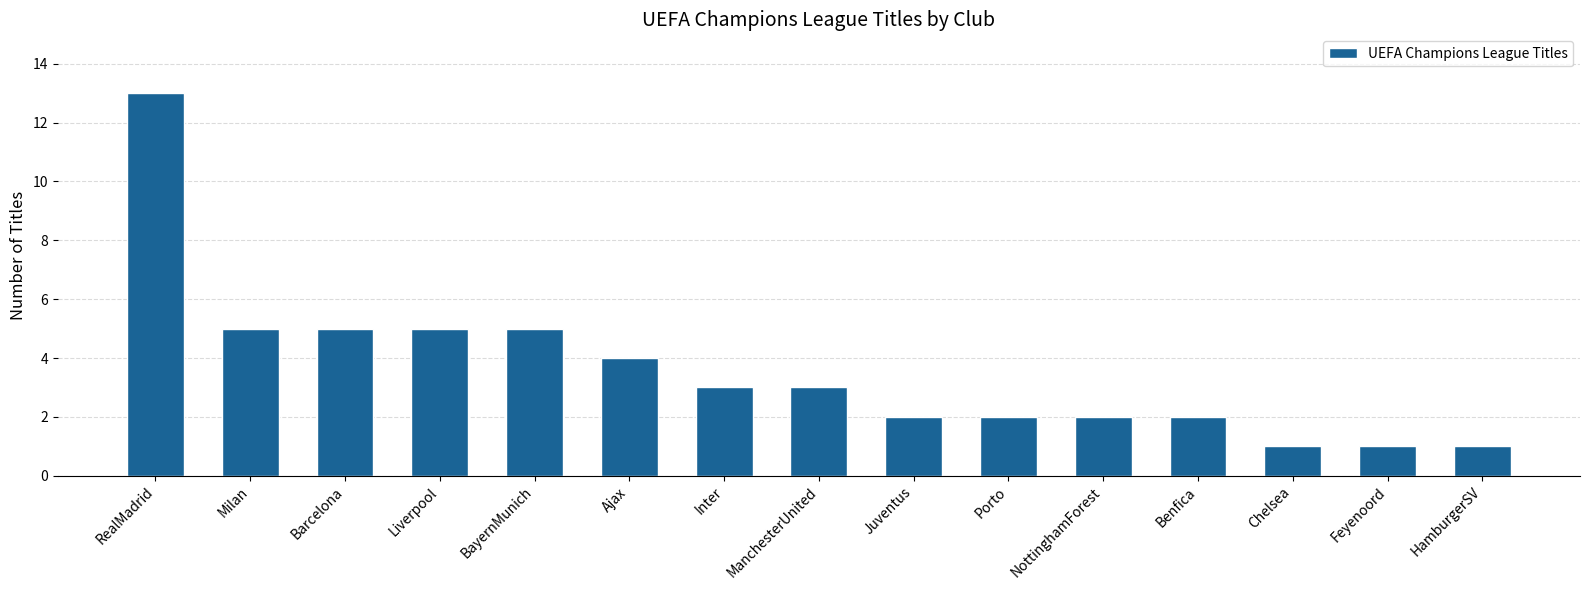

How many distinct data groups are displayed?

1